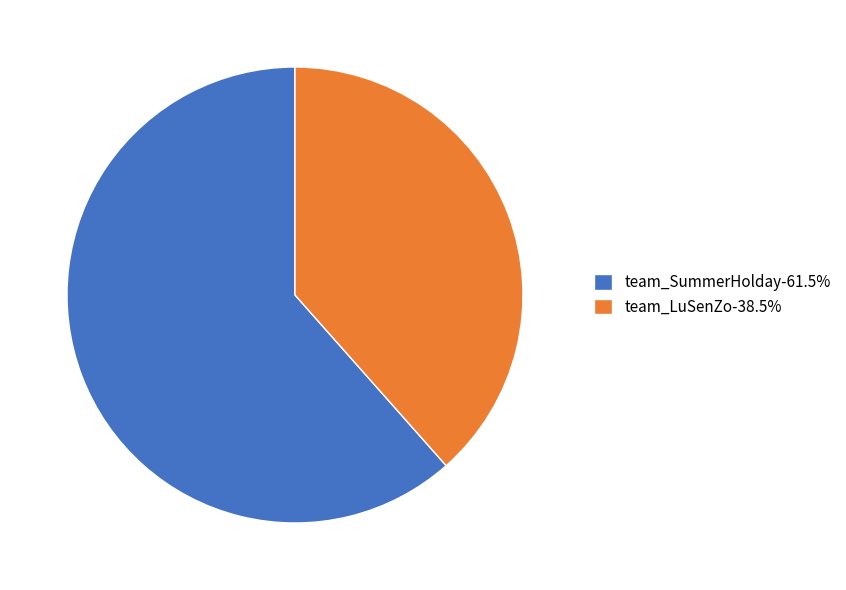

Which slice is the smallest?

team_LuSenZo